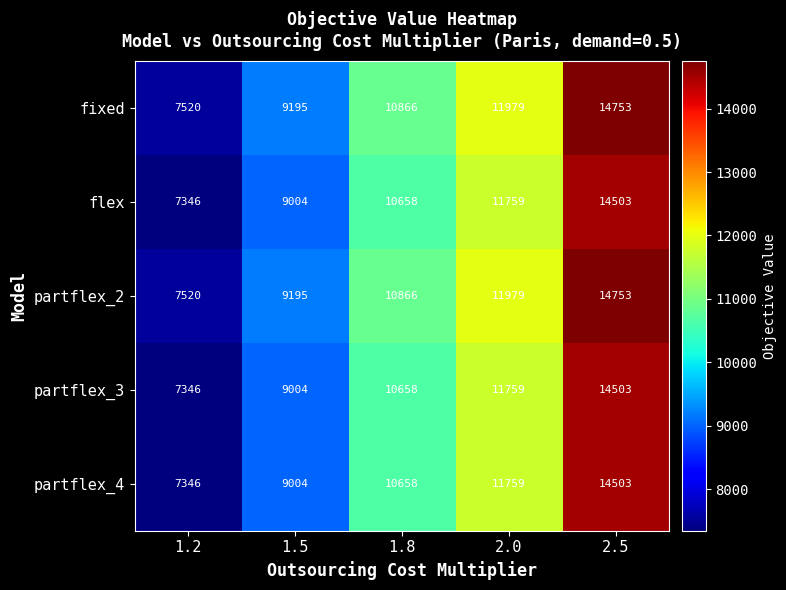

What is the total value across all series at 2.5?

73015